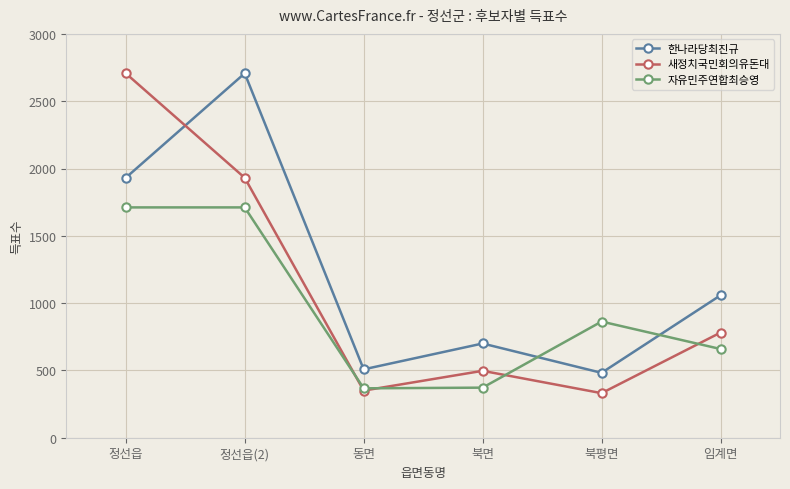

The 한나라당최진규 series shows 2707 at 정선읍(2). True or false?

True